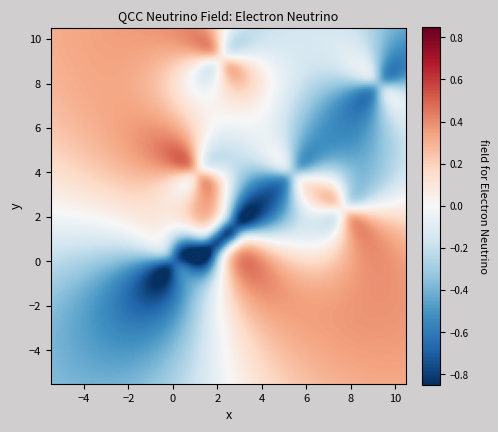

What is the average X value?

3.6